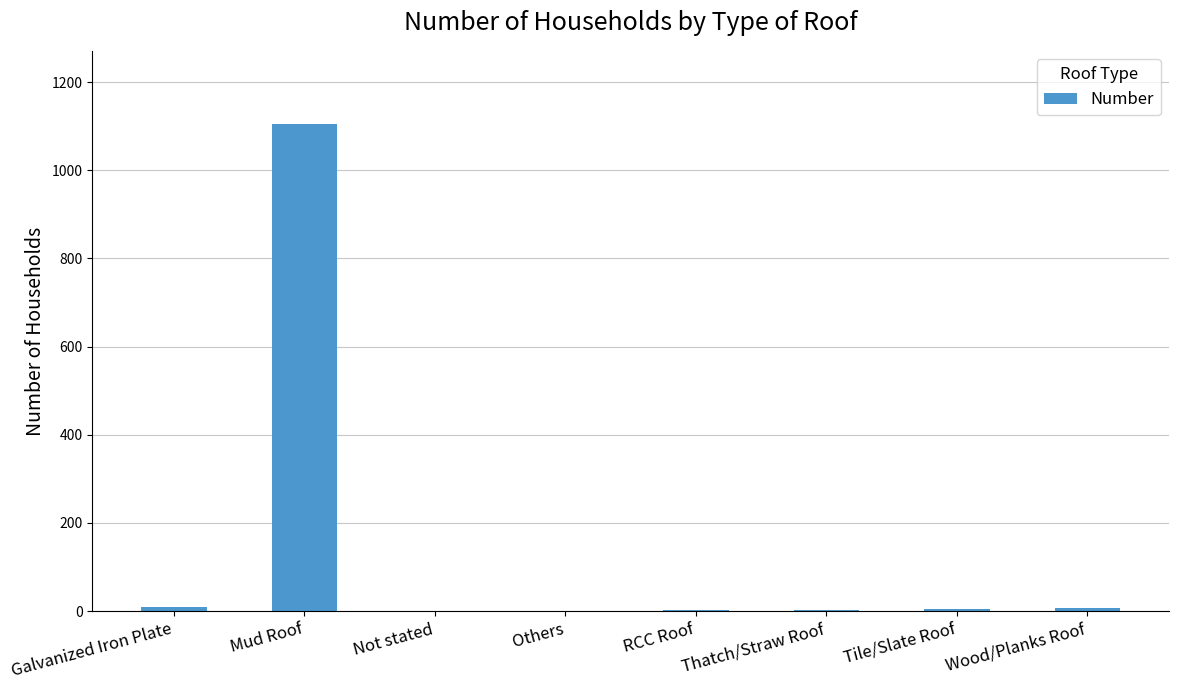

True or false: the data shows 0 at Others.

True